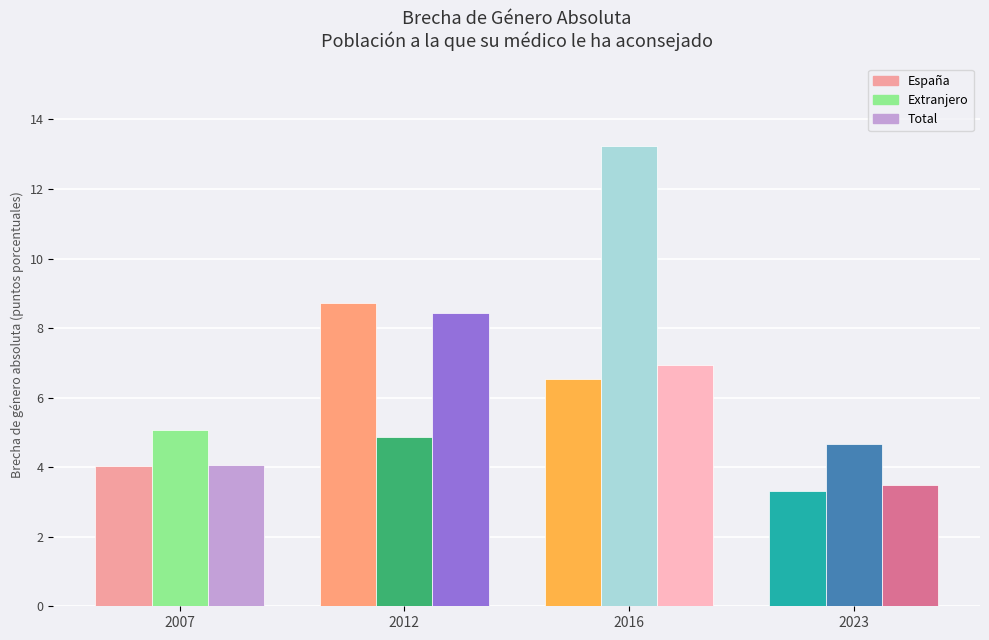

How many values in the Extranjero series are below 5?

2